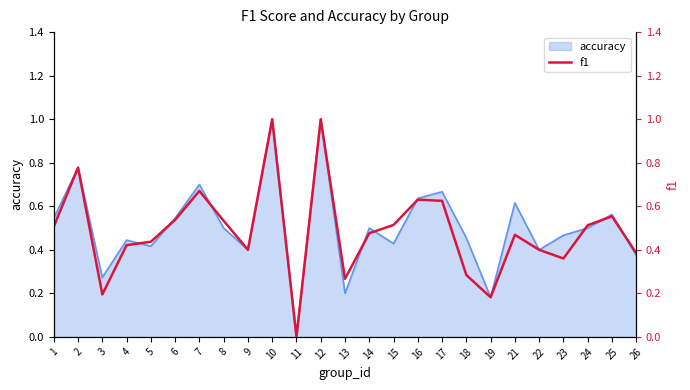

How many points are higher than both their immediate neighbors (excluding endpoints)?

7